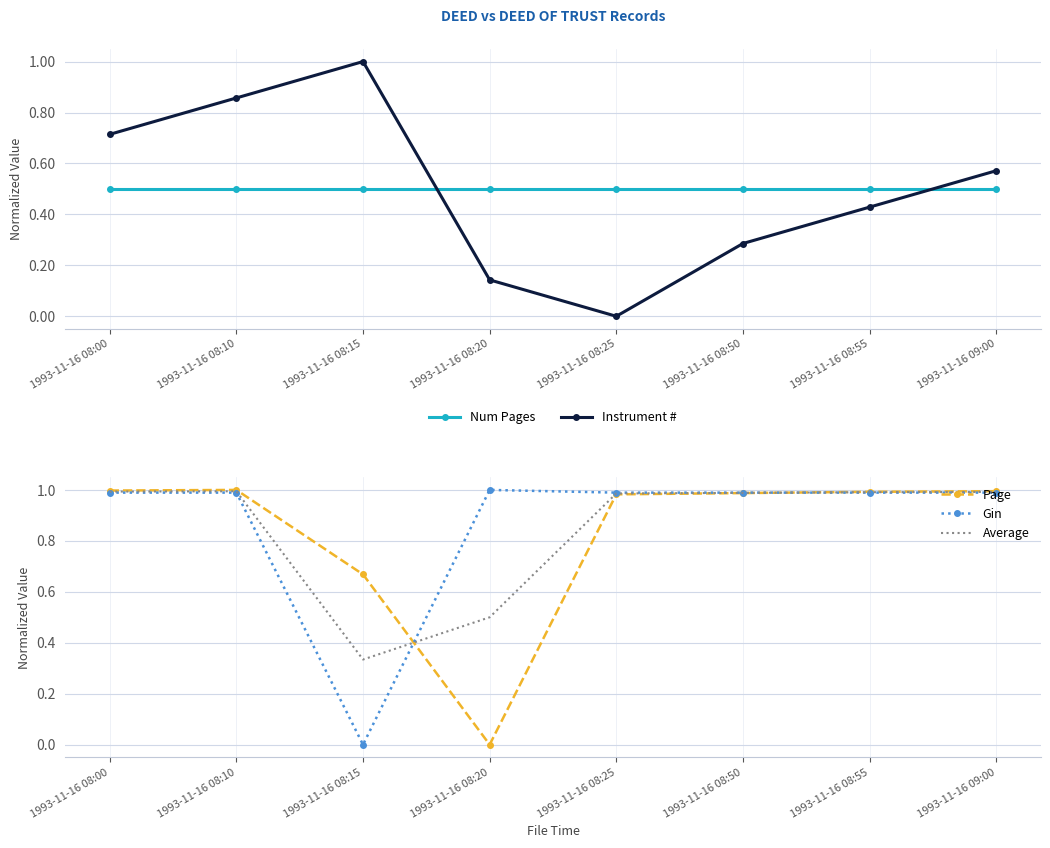

Which has a higher value, 1993-11-16 08:15 or 1993-11-16 09:00?

1993-11-16 08:15